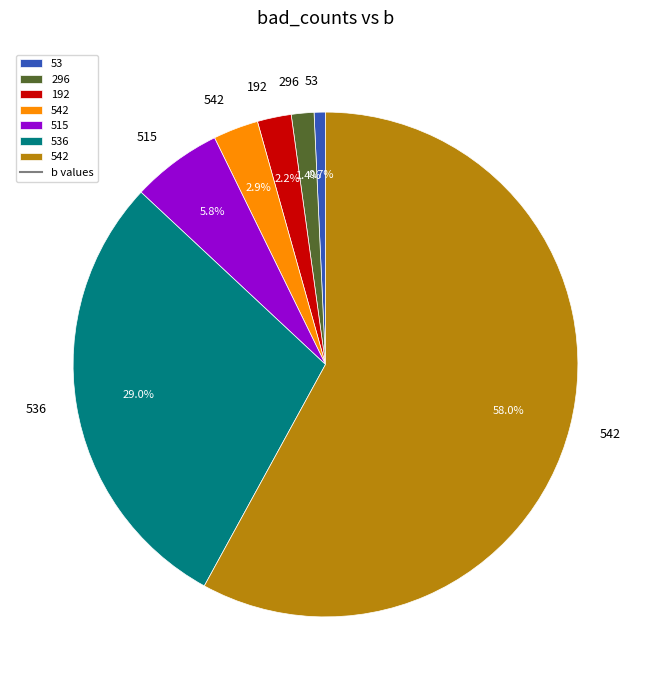

Is there a majority slice in this chart?

Yes